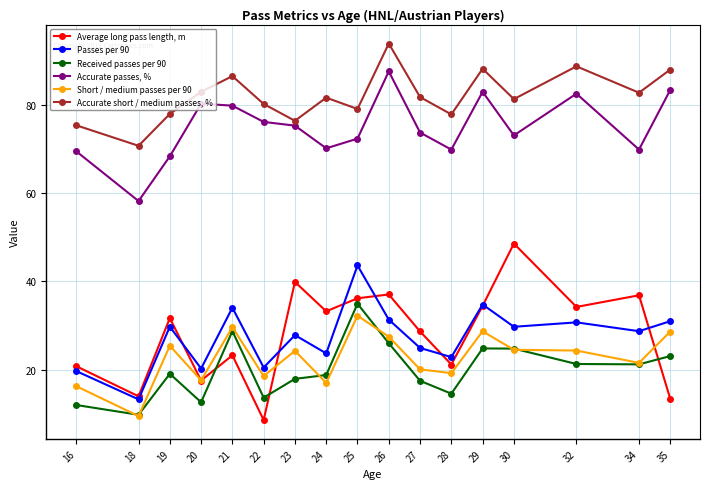

What is the value of the Accurate short / medium passes, % point at the 13th from the left?

88.2